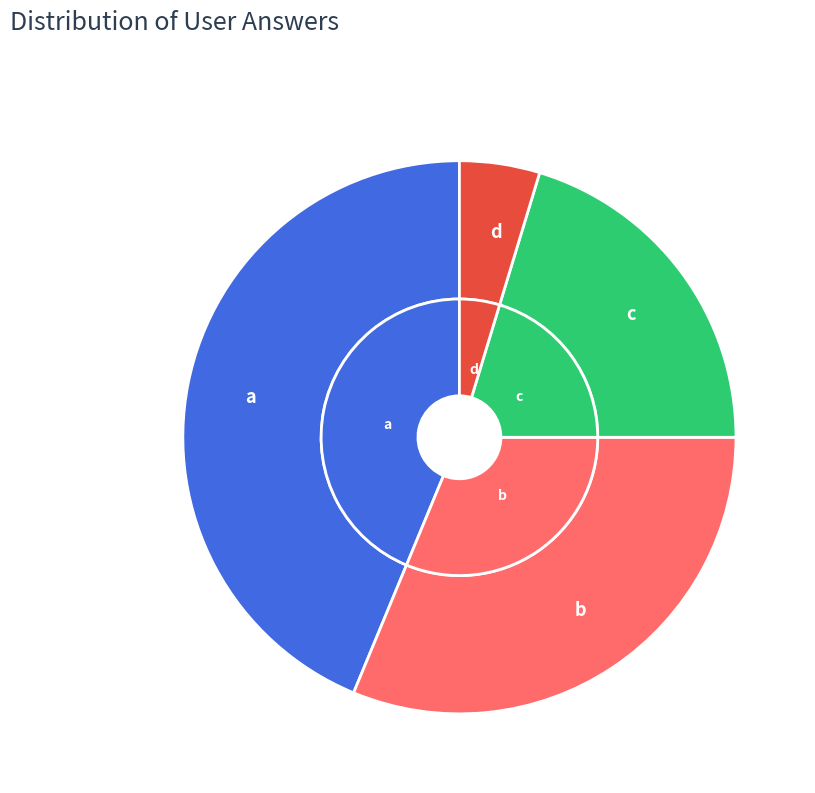

Is there any slice that represents more than half of the pie?

No